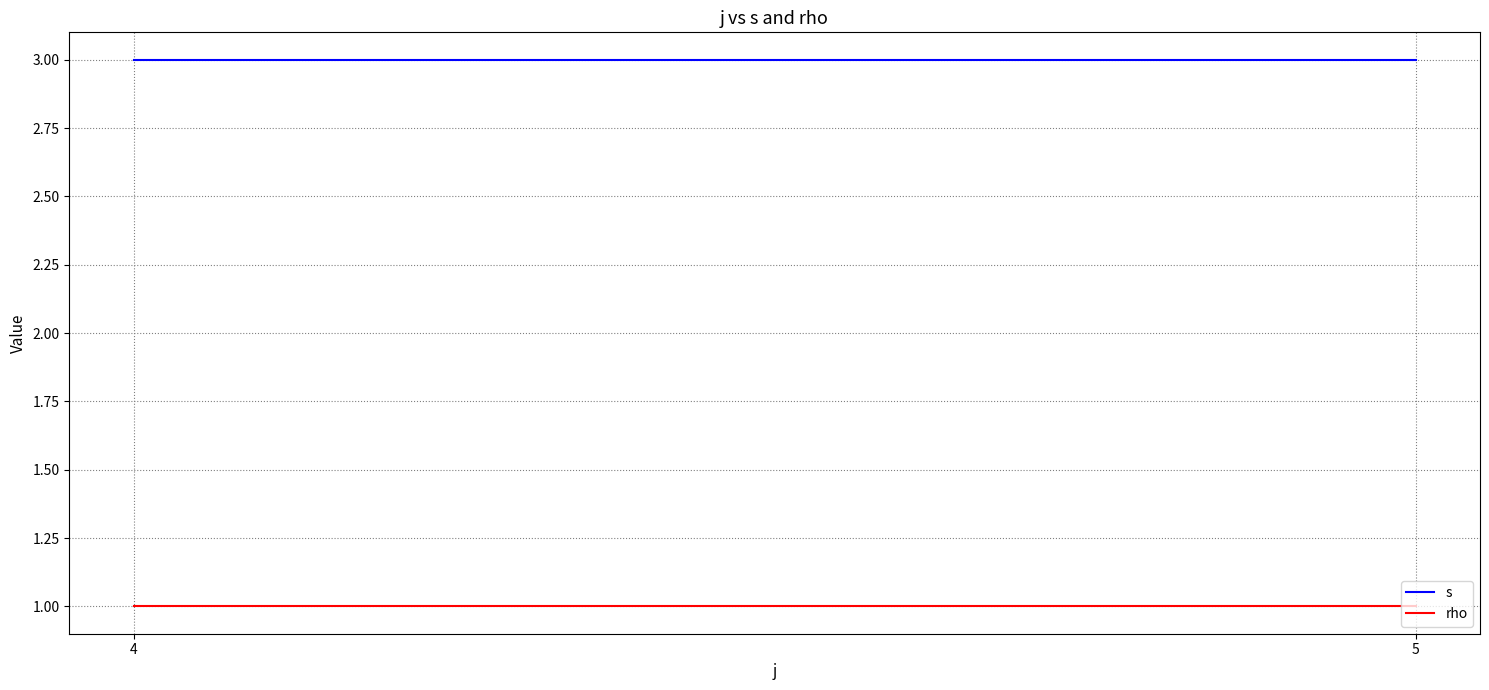

What is the total value across all series at 4?

4